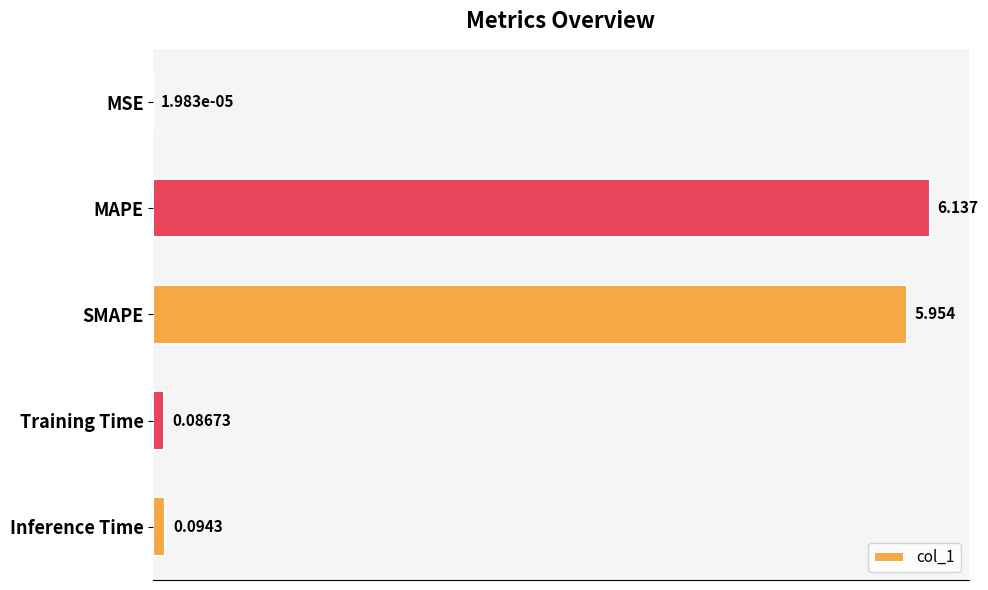

Which category has the highest value across all series?

MAPE